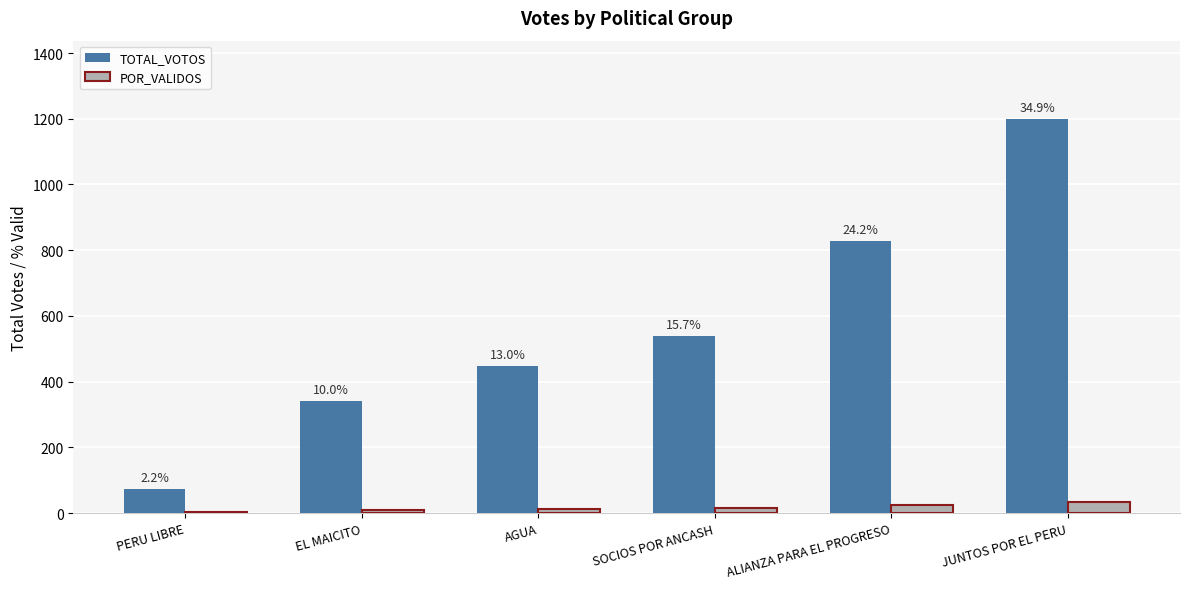

Which series has the largest total across all categories?

TOTAL_VOTOS